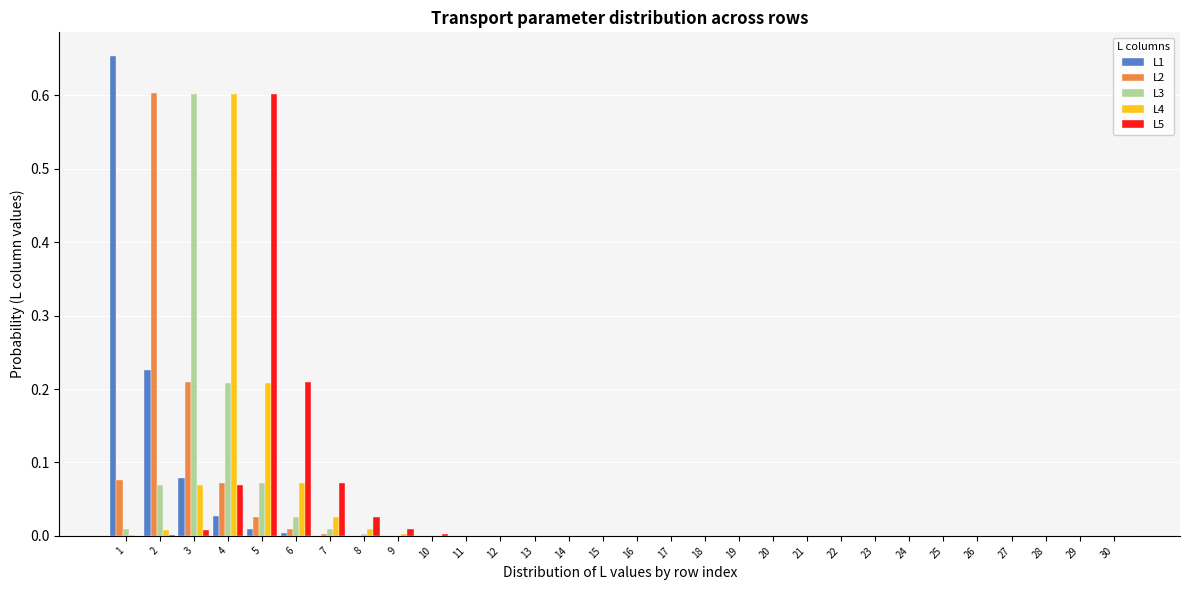

True or false: L3 has a value of 0.0 at 15.

True